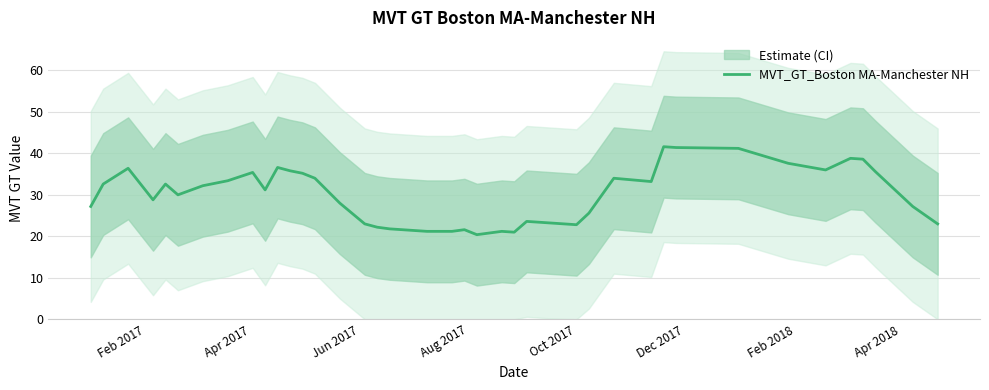

What is the maximum value for MVT_GT_Boston MA-Manchester NH?

41.6